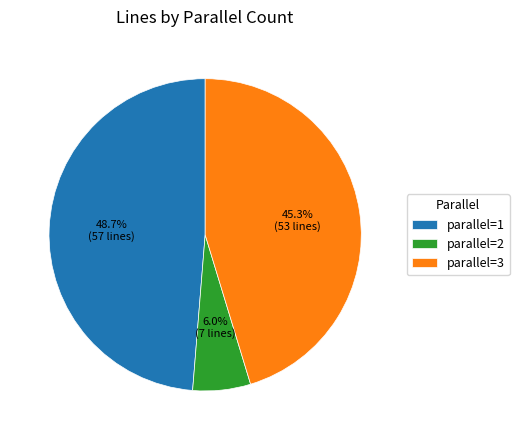

Is the sum of parallel=3 and parallel=1 greater than half?

Yes